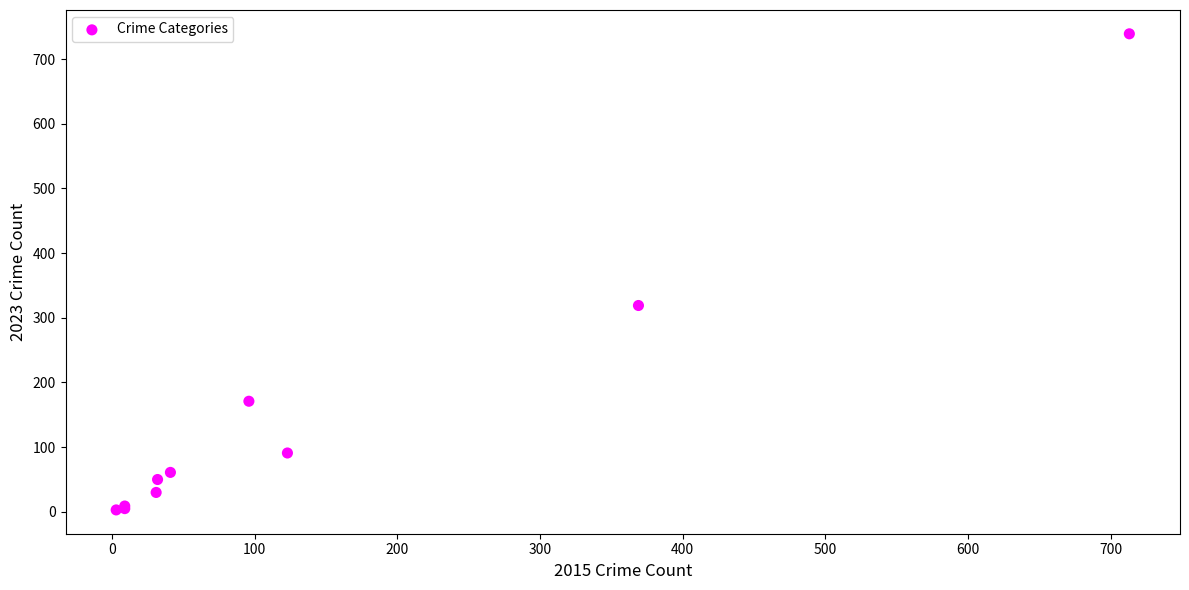

What Y value in the scatter plot is closest to 371?

319